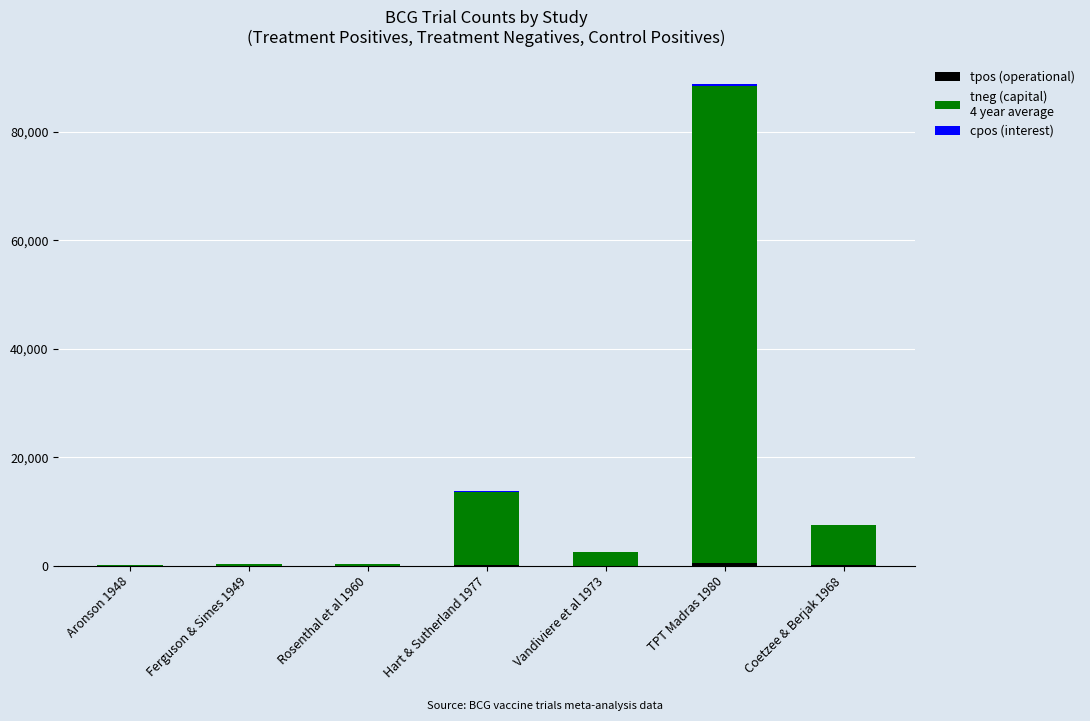

At which category is the sum across all series the highest?

TPT Madras 1980